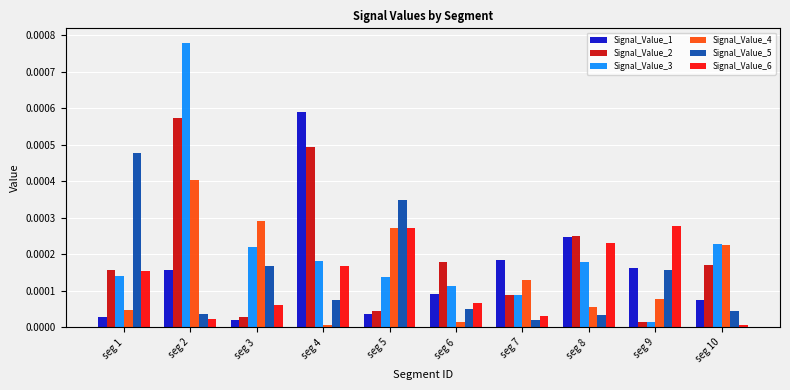

What are all the series names shown in the legend?

Signal_Value_1, Signal_Value_2, Signal_Value_3, Signal_Value_4, Signal_Value_5, Signal_Value_6